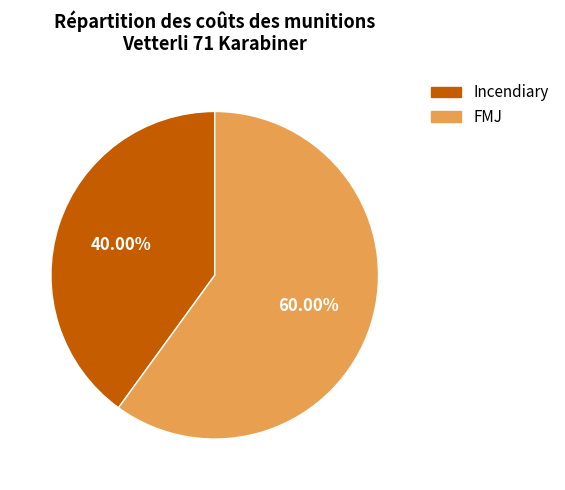

Approximately how many times larger is the value at FMJ compared to Incendiary?

1.5